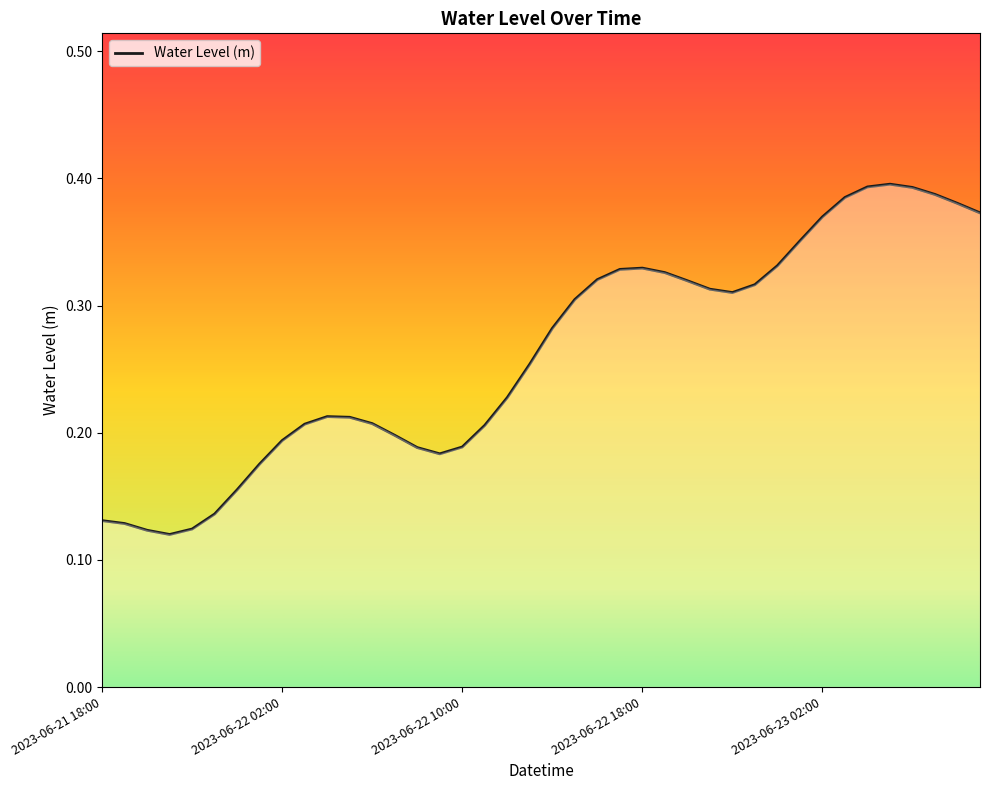

How many lines are shown in the chart?

1